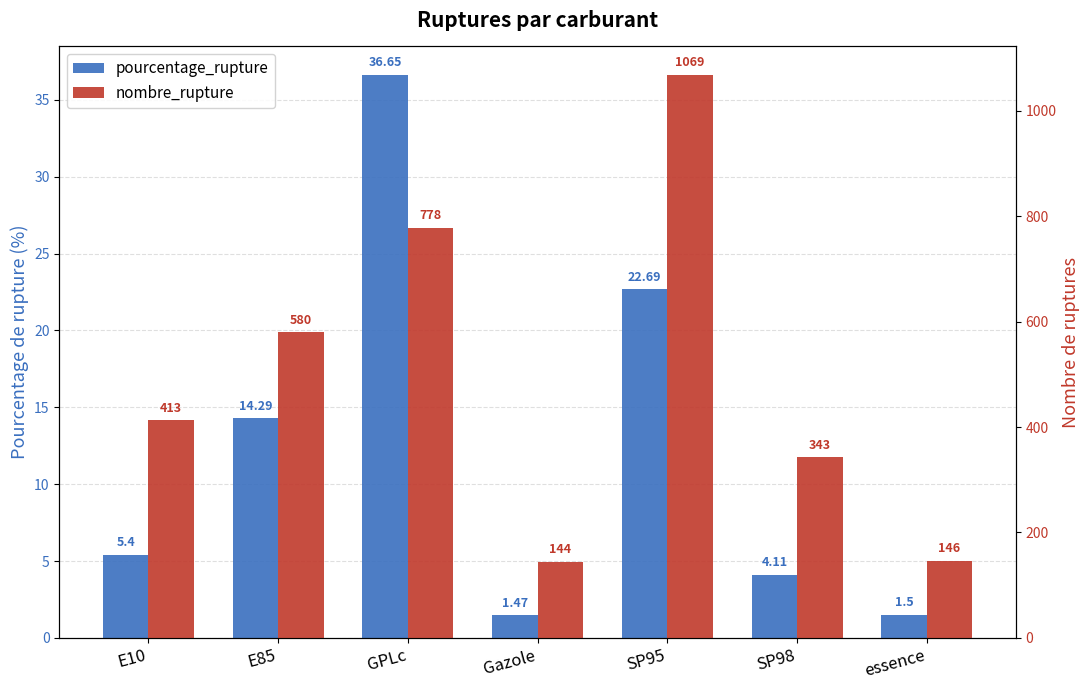

Which category has the highest value across all series?

SP95